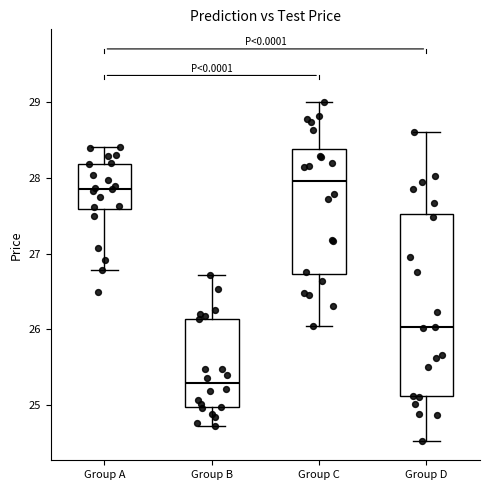

Reading left to right, transcribe this box plot: for each box, give where its median line is, the range the box spans, and where its two whiskers end, as read against the y-axis. The values are not printed on the chart, so give them approximately, as read against the axis.

Group A: median 27.9, box 27.6 to 28.2, whiskers 26.8 to 28.4
Group B: median 25.3, box 25.0 to 26.1, whiskers 24.7 to 26.7
Group C: median 28.0, box 26.7 to 28.4, whiskers 26.0 to 29.0
Group D: median 26.0, box 25.1 to 27.5, whiskers 24.5 to 28.6